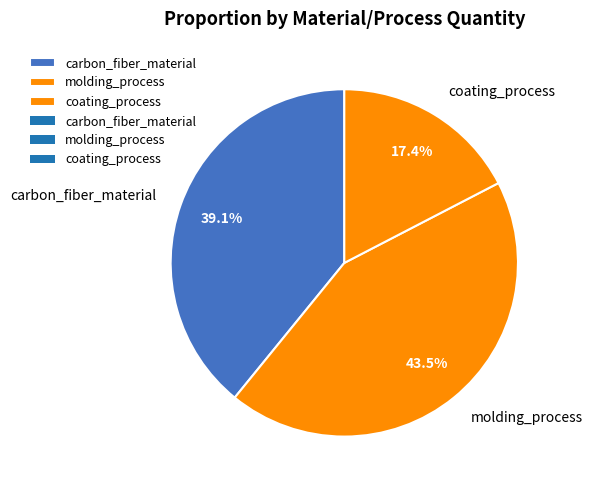

How many segments does this pie chart have?

3